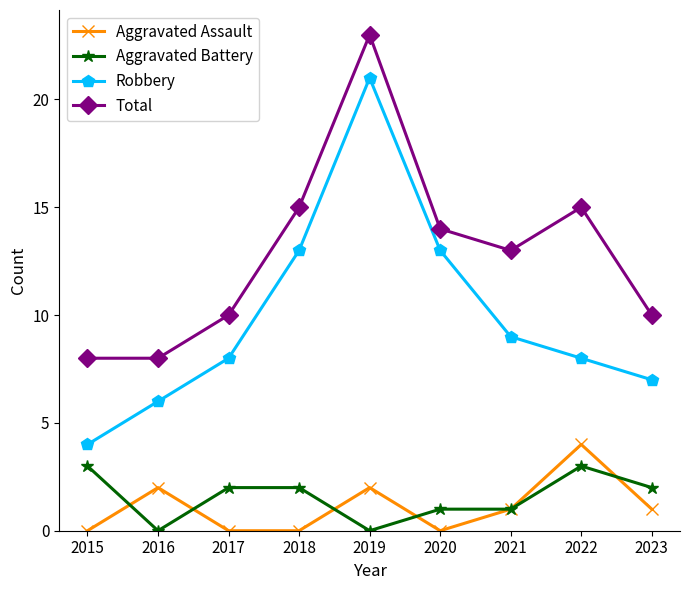

Which series has the widest spread of values?

Robbery